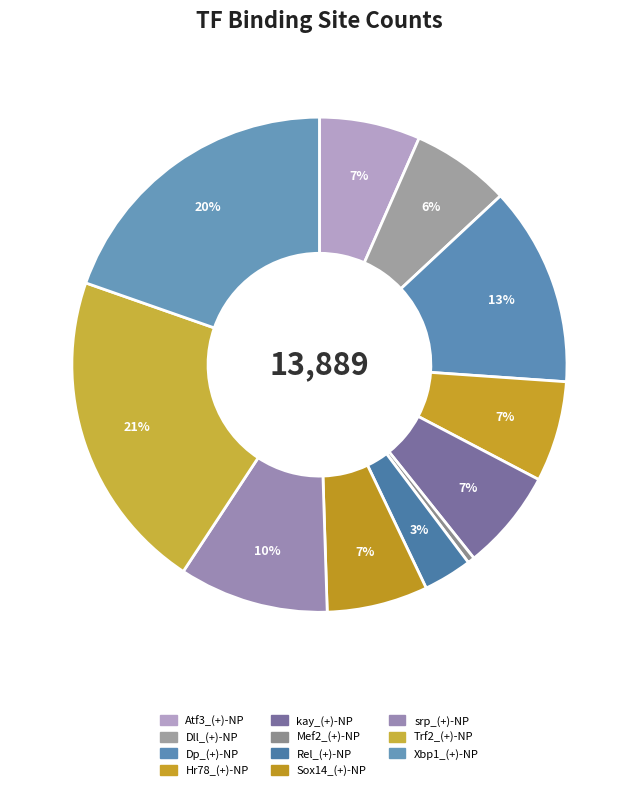

How many segments does this pie chart have?

11